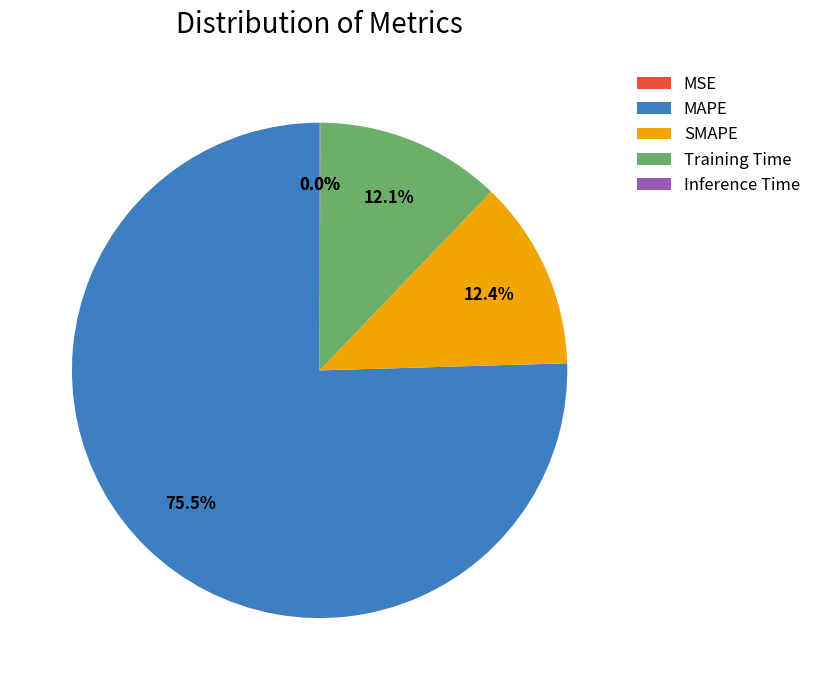

Which slice is the largest?

MAPE